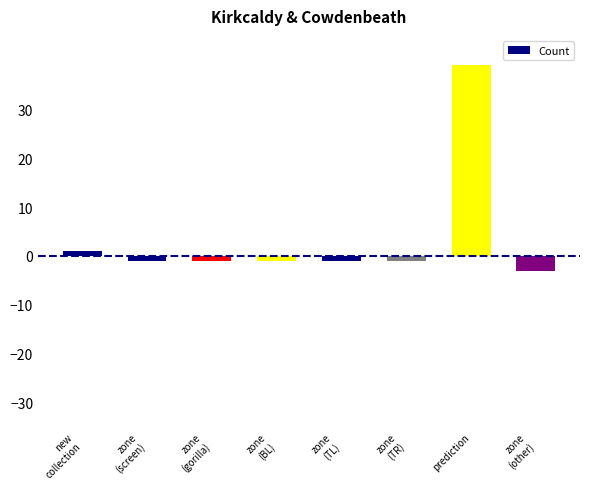

How many values are above zero?

2